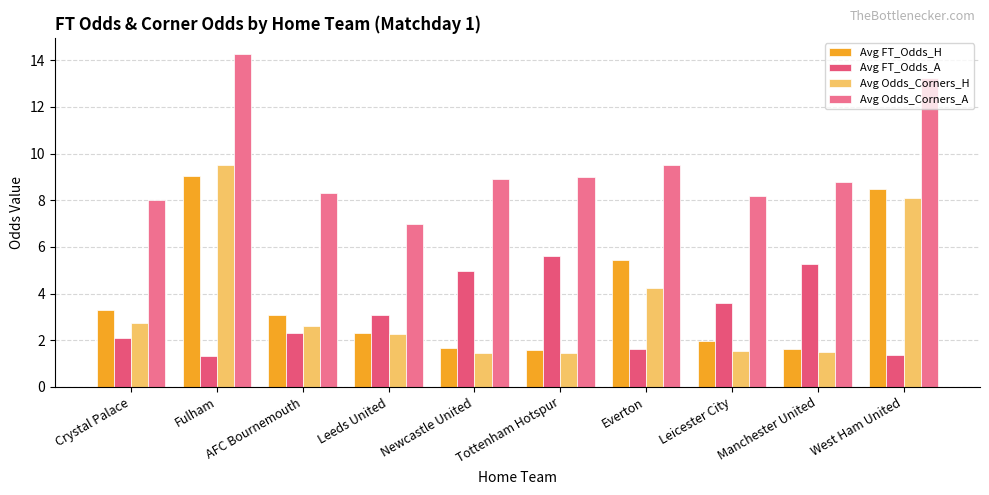

What is the approximate value of Avg Odds_Corners_H at AFC Bournemouth?

2.6